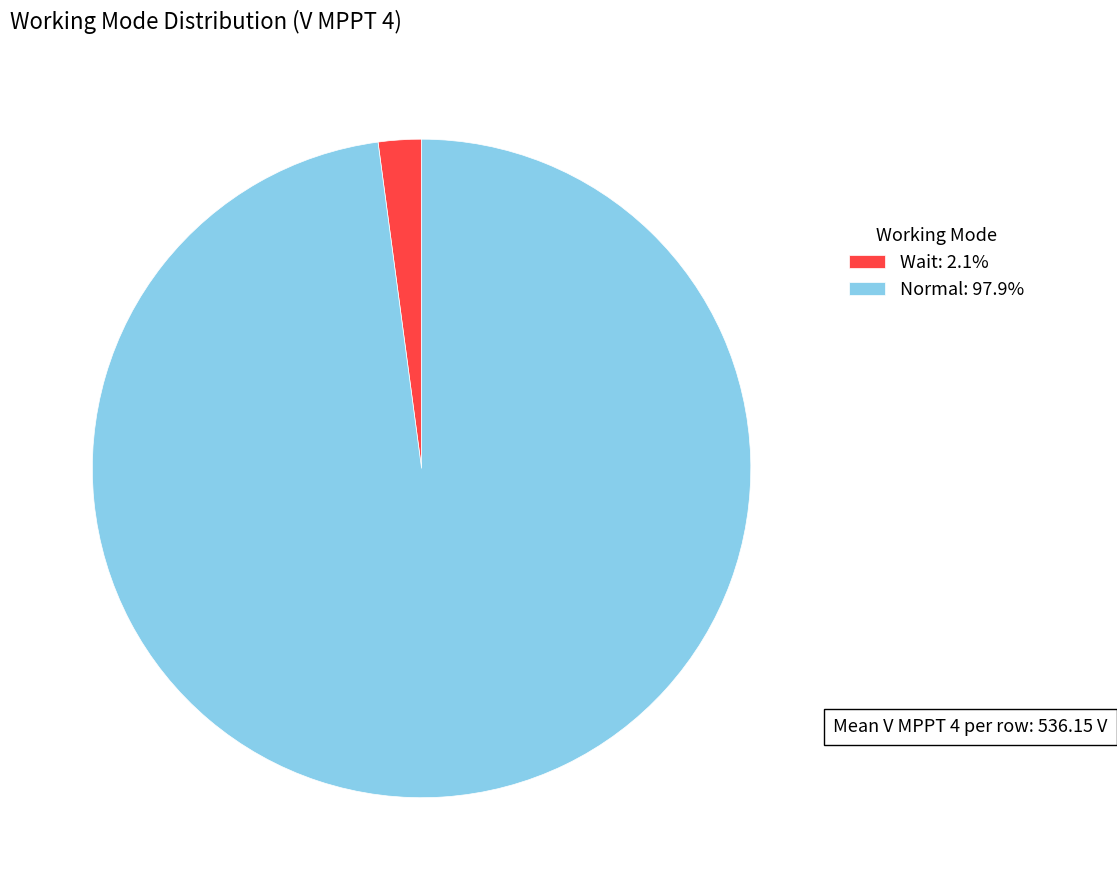

Which category has the biggest portion of the pie?

Normal